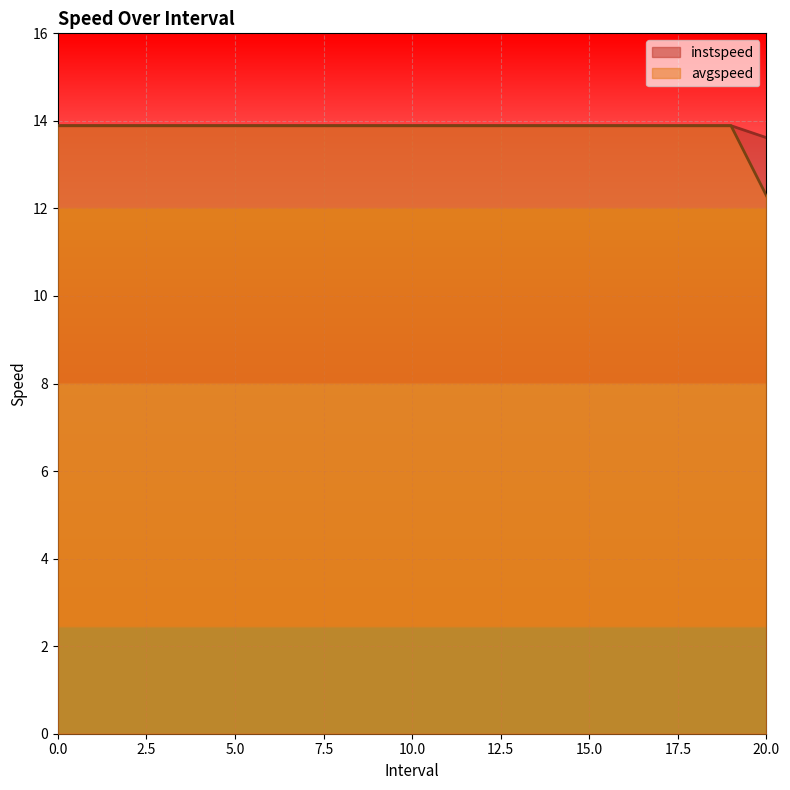

The avgspeed series shows 22.0 at 18. True or false?

False